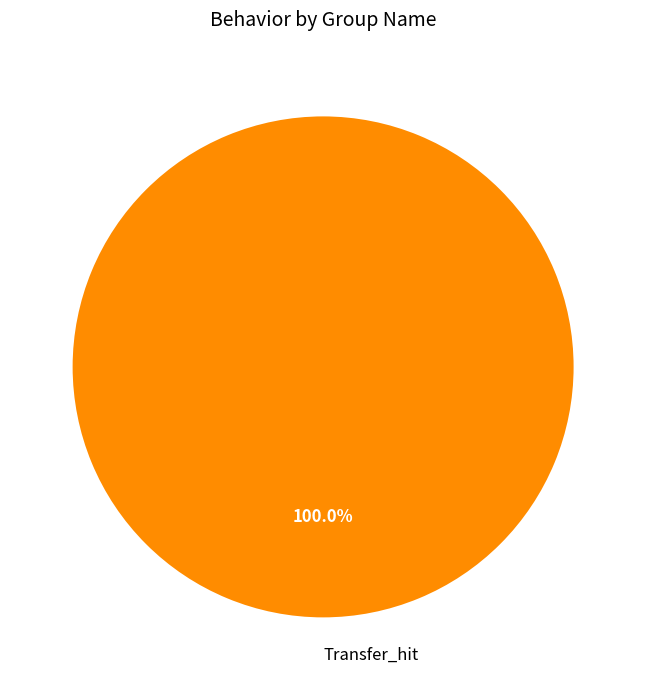

Does Transfer_hit account for over 50% of the chart?

Yes